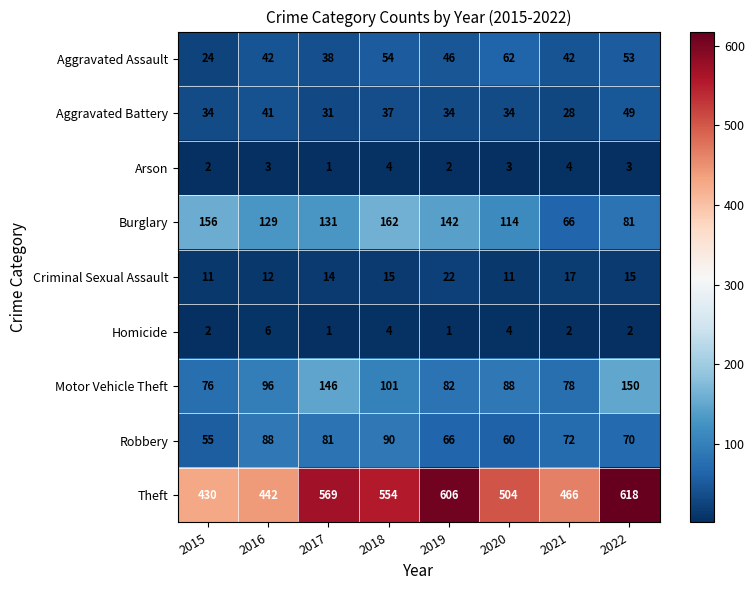

At which category is the sum across all series the highest?

2022